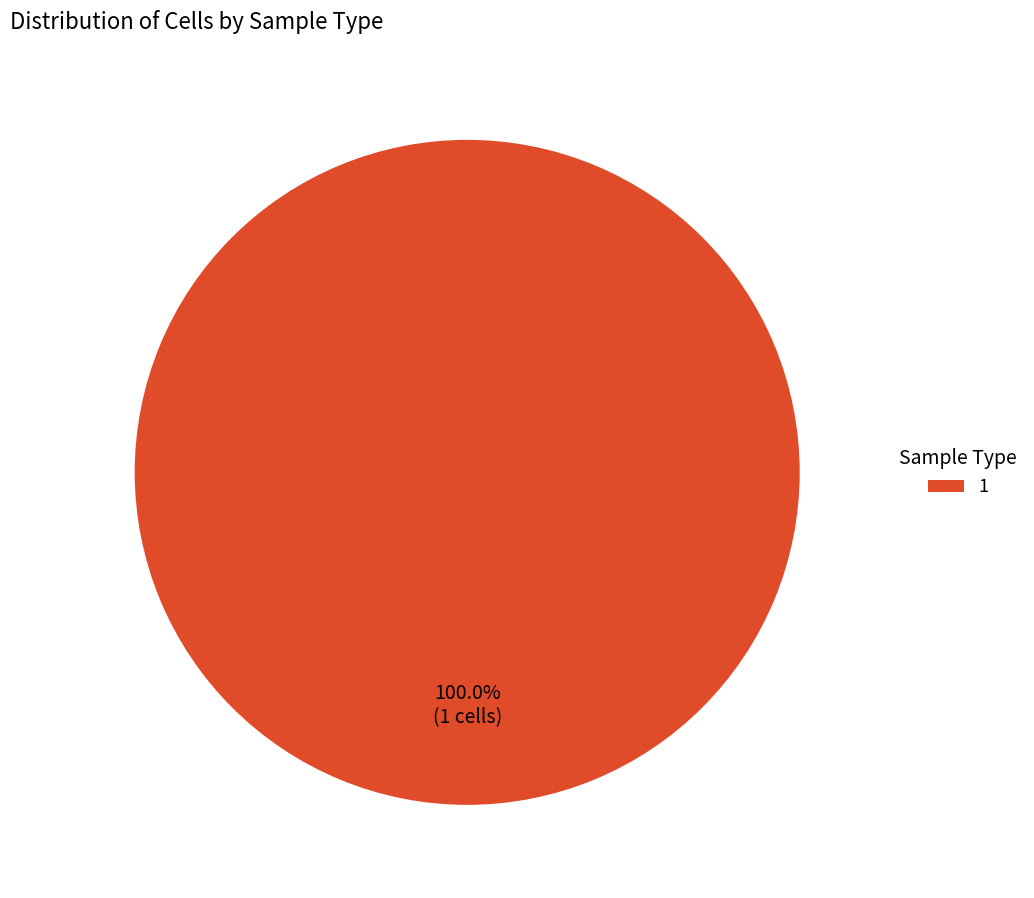

To the nearest percent, what percentage of the pie is 1?

100%